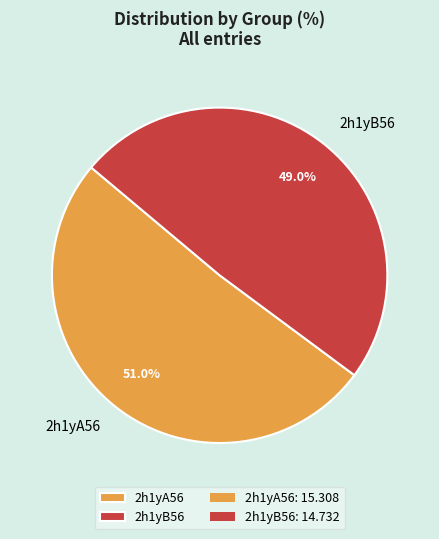

To the nearest percent, what is the combined percentage of 2h1yB56 and 2h1yA56?

100%